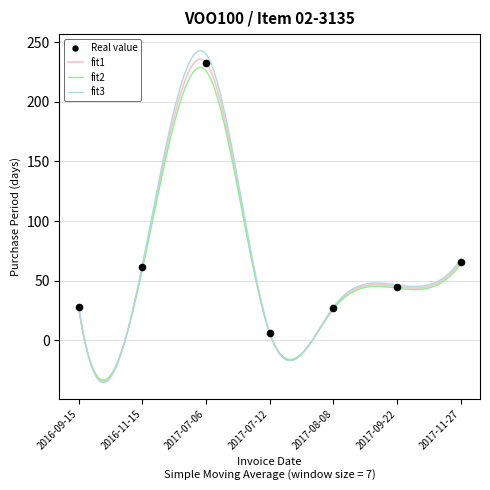

Approximately how many times larger is the value at 2017-09-22 compared to 2017-08-08?

1.7